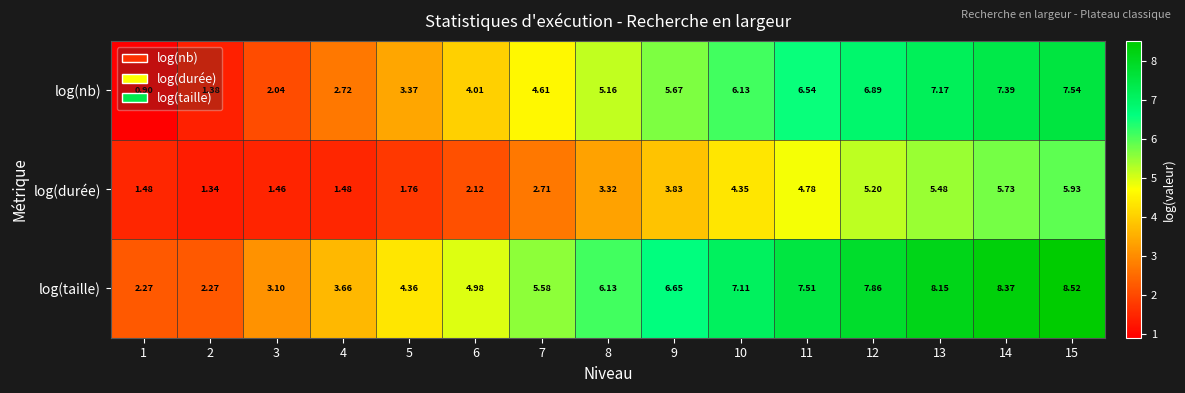

Rank the series by their average value, from highest to lowest.

log(taille), log(nb), log(durée)